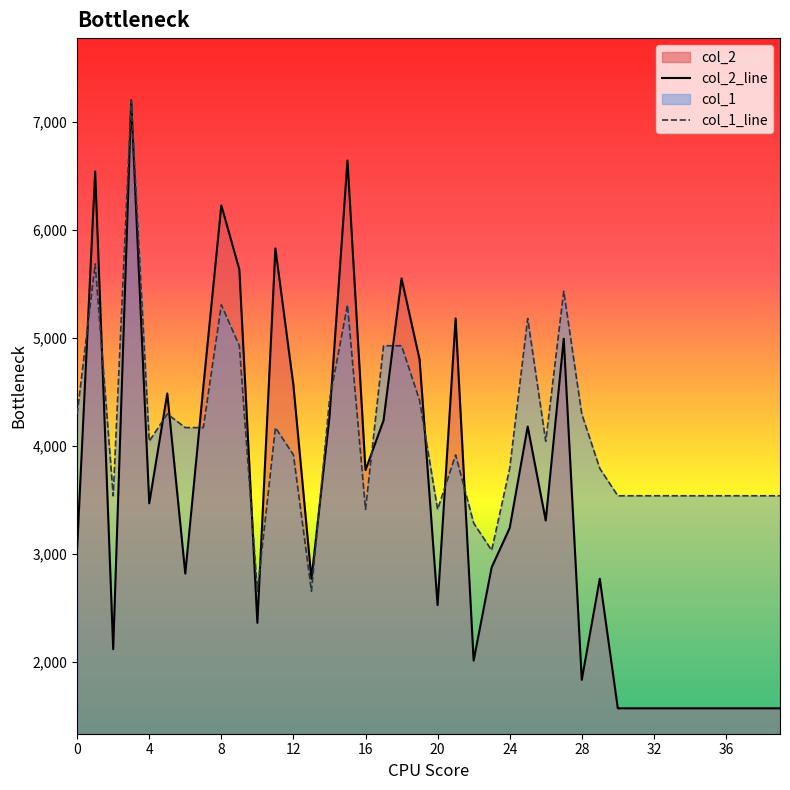

Does the chart display data point markers on the line(s)?

No